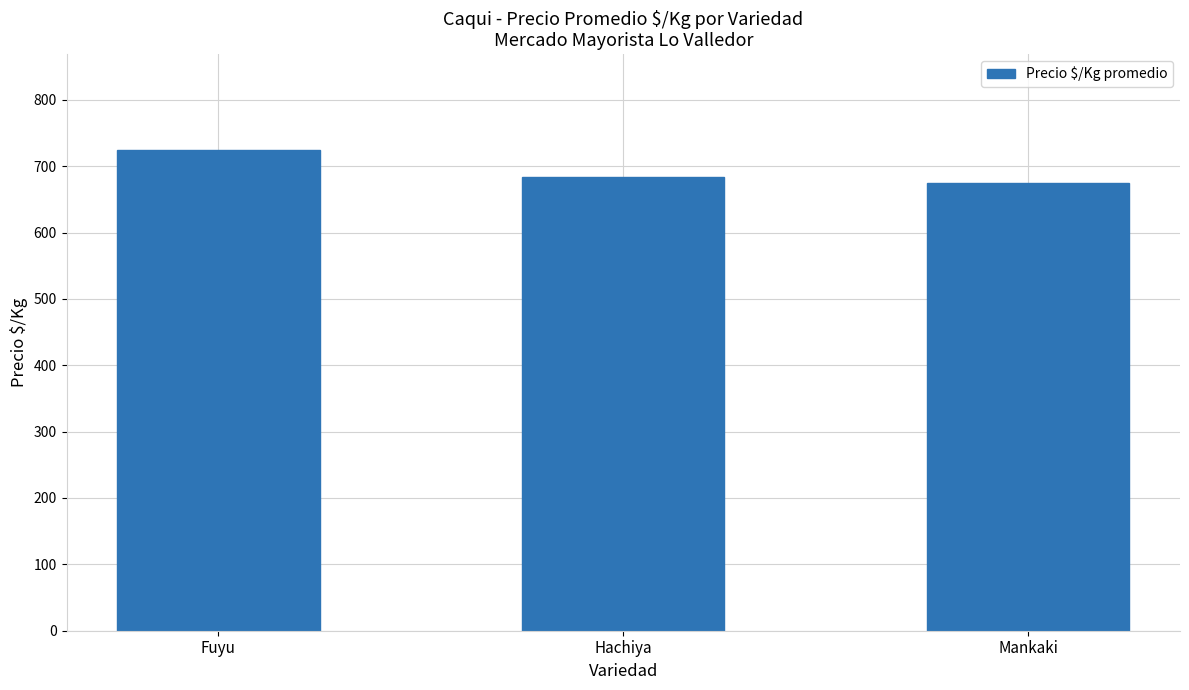

What value does the data have at Hachiya?

683